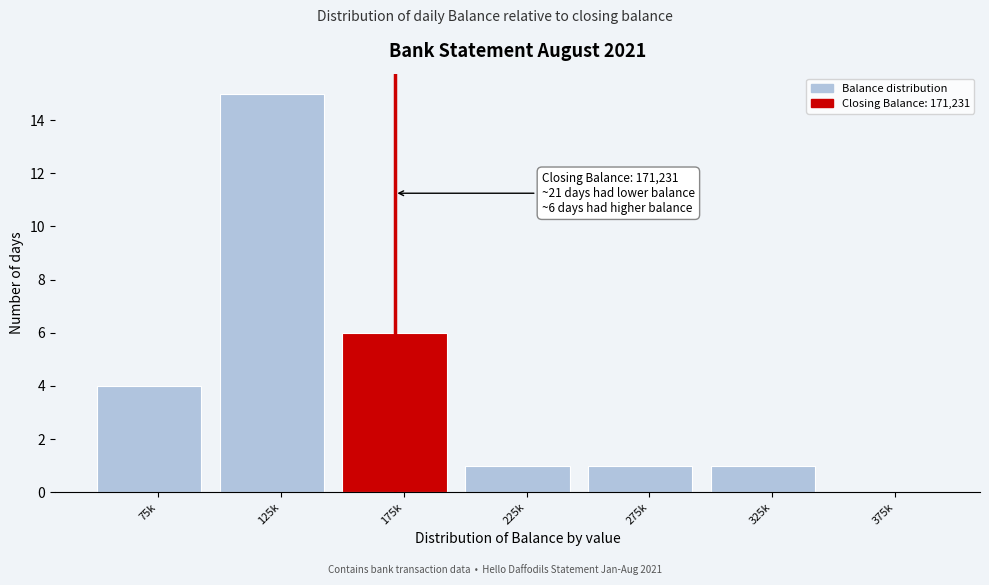

Reading left to right, extract all data points from this chart.

75k=4	125k=15	175k=6	225k=1	275k=1	325k=1	375k=0